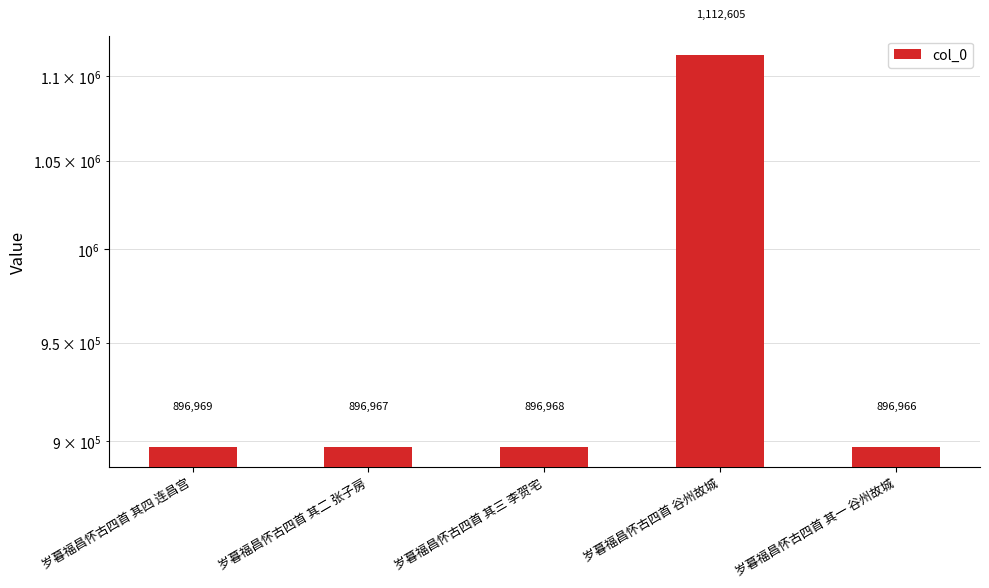

How many distinct data groups are displayed?

1